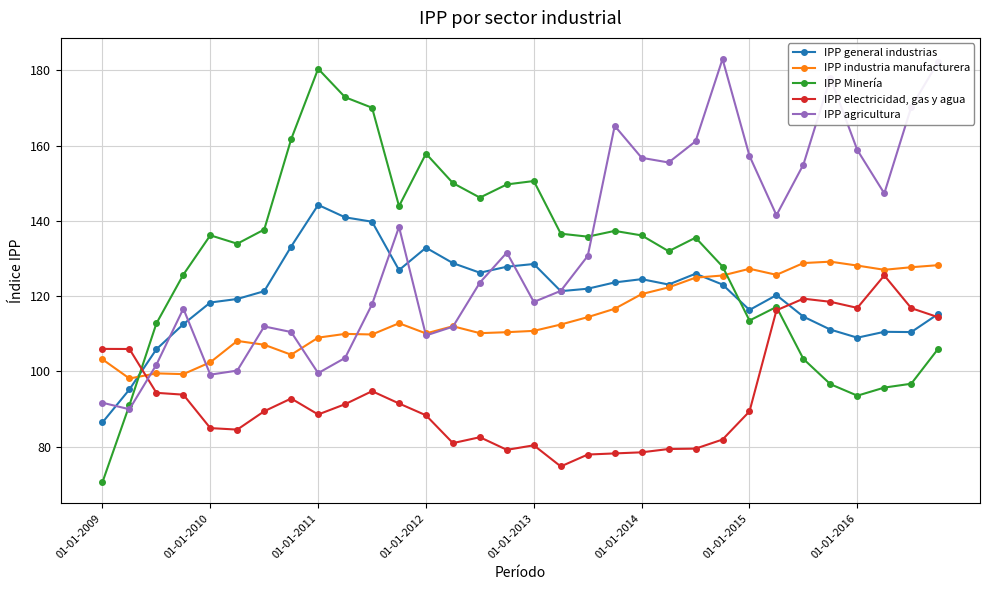

What is the sum of all IPP Minería values?

4155.0